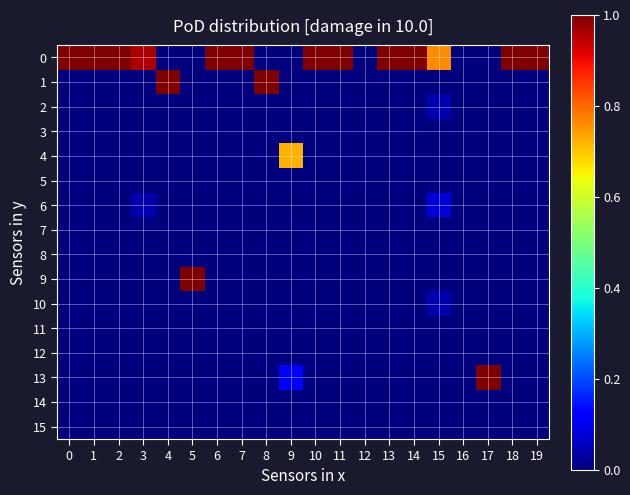

Reading right to left, transcribe all the data shown in this chart.

0: 19=1.0	18=1.0	17=0.0	16=0.0	15=0.8	14=1.0	13=1.0	12=0.0	11=1.0	10=1.0	9=0.0	8=0.0	7=1.0	6=1.0	5=0.0	4=0.0	3=1.0	2=1.0	1=1.0	0=1.0
1: 19=0.0	18=0.0	17=0.0	16=0.0	15=0.0	14=0.0	13=0.0	12=0.0	11=0.0	10=0.0	9=0.0	8=1.0	7=0.0	6=0.0	5=0.0	4=1.0	3=0.0	2=0.0	1=0.0	0=0.0
2: 19=0.0	18=0.0	17=0.0	16=0.0	15=0.0	14=0.0	13=0.0	12=0.0	11=0.0	10=0.0	9=0.0	8=0.0	7=0.0	6=0.0	5=0.0	4=0.0	3=0.0	2=0.0	1=0.0	0=0.0
3: 19=0.0	18=0.0	17=0.0	16=0.0	15=0.0	14=0.0	13=0.0	12=0.0	11=0.0	10=0.0	9=0.0	8=0.0	7=0.0	6=0.0	5=0.0	4=0.0	3=0.0	2=0.0	1=0.0	0=0.0
4: 19=0.0	18=0.0	17=0.0	16=0.0	15=0.0	14=0.0	13=0.0	12=0.0	11=0.0	10=0.0	9=0.7	8=0.0	7=0.0	6=0.0	5=0.0	4=0.0	3=0.0	2=0.0	1=0.0	0=0.0
5: 19=0.0	18=0.0	17=0.0	16=0.0	15=0.0	14=0.0	13=0.0	12=0.0	11=0.0	10=0.0	9=0.0	8=0.0	7=0.0	6=0.0	5=0.0	4=0.0	3=0.0	2=0.0	1=0.0	0=0.0
6: 19=0.0	18=0.0	17=0.0	16=0.0	15=0.1	14=0.0	13=0.0	12=0.0	11=0.0	10=0.0	9=0.0	8=0.0	7=0.0	6=0.0	5=0.0	4=0.0	3=0.0	2=0.0	1=0.0	0=0.0
7: 19=0.0	18=0.0	17=0.0	16=0.0	15=0.0	14=0.0	13=0.0	12=0.0	11=0.0	10=0.0	9=0.0	8=0.0	7=0.0	6=0.0	5=0.0	4=0.0	3=0.0	2=0.0	1=0.0	0=0.0
8: 19=0.0	18=0.0	17=0.0	16=0.0	15=0.0	14=0.0	13=0.0	12=0.0	11=0.0	10=0.0	9=0.0	8=0.0	7=0.0	6=0.0	5=0.0	4=0.0	3=0.0	2=0.0	1=0.0	0=0.0
9: 19=0.0	18=0.0	17=0.0	16=0.0	15=0.0	14=0.0	13=0.0	12=0.0	11=0.0	10=0.0	9=0.0	8=0.0	7=0.0	6=0.0	5=1.0	4=0.0	3=0.0	2=0.0	1=0.0	0=0.0
10: 19=0.0	18=0.0	17=0.0	16=0.0	15=0.0	14=0.0	13=0.0	12=0.0	11=0.0	10=0.0	9=0.0	8=0.0	7=0.0	6=0.0	5=0.0	4=0.0	3=0.0	2=0.0	1=0.0	0=0.0
11: 19=0.0	18=0.0	17=0.0	16=0.0	15=0.0	14=0.0	13=0.0	12=0.0	11=0.0	10=0.0	9=0.0	8=0.0	7=0.0	6=0.0	5=0.0	4=0.0	3=0.0	2=0.0	1=0.0	0=0.0
12: 19=0.0	18=0.0	17=0.0	16=0.0	15=0.0	14=0.0	13=0.0	12=0.0	11=0.0	10=0.0	9=0.0	8=0.0	7=0.0	6=0.0	5=0.0	4=0.0	3=0.0	2=0.0	1=0.0	0=0.0
13: 19=0.0	18=0.0	17=1.0	16=0.0	15=0.0	14=0.0	13=0.0	12=0.0	11=0.0	10=0.0	9=0.1	8=0.0	7=0.0	6=0.0	5=0.0	4=0.0	3=0.0	2=0.0	1=0.0	0=0.0
14: 19=0.0	18=0.0	17=0.0	16=0.0	15=0.0	14=0.0	13=0.0	12=0.0	11=0.0	10=0.0	9=0.0	8=0.0	7=0.0	6=0.0	5=0.0	4=0.0	3=0.0	2=0.0	1=0.0	0=0.0
15: 19=0.0	18=0.0	17=0.0	16=0.0	15=0.0	14=0.0	13=0.0	12=0.0	11=0.0	10=0.0	9=0.0	8=0.0	7=0.0	6=0.0	5=0.0	4=0.0	3=0.0	2=0.0	1=0.0	0=0.0